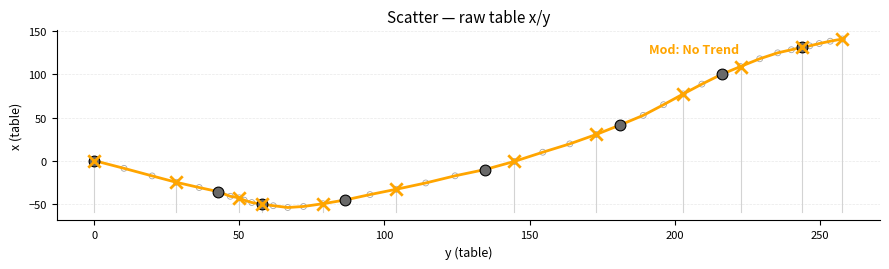

What is the difference between the maximum and minimum values?

195.7